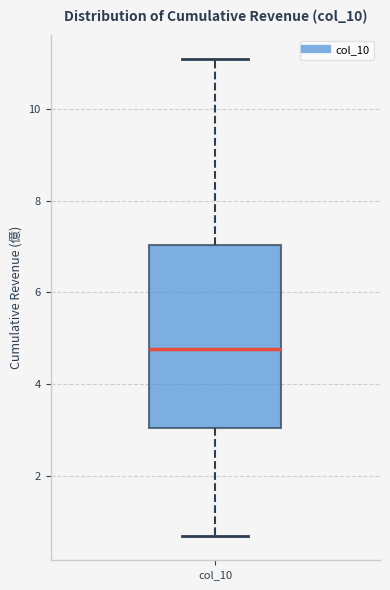

Where does the median line of the box for col_10 sit on the y-axis? The values are not printed on the chart, so give them approximately, as read against the axis.

4.8